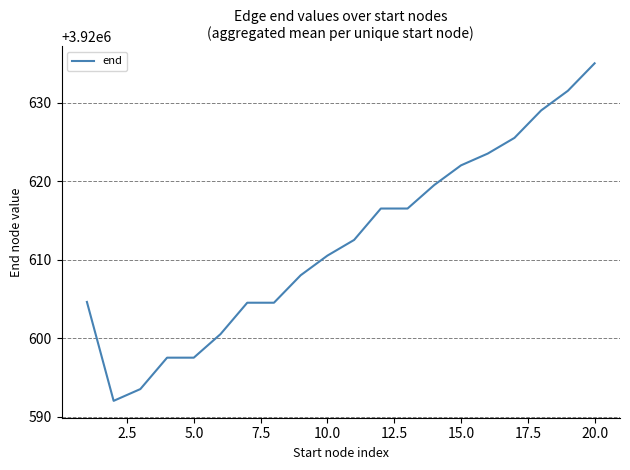

What is the maximum value shown in the chart?

3920635.0